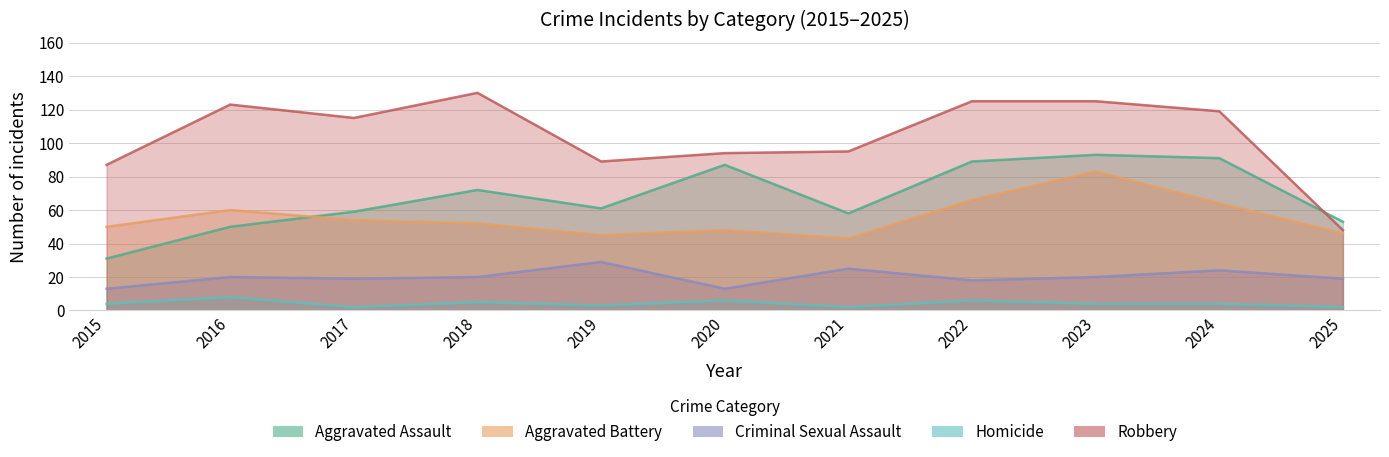

True or false: Criminal Sexual Assault and Homicide cross at least once.

False